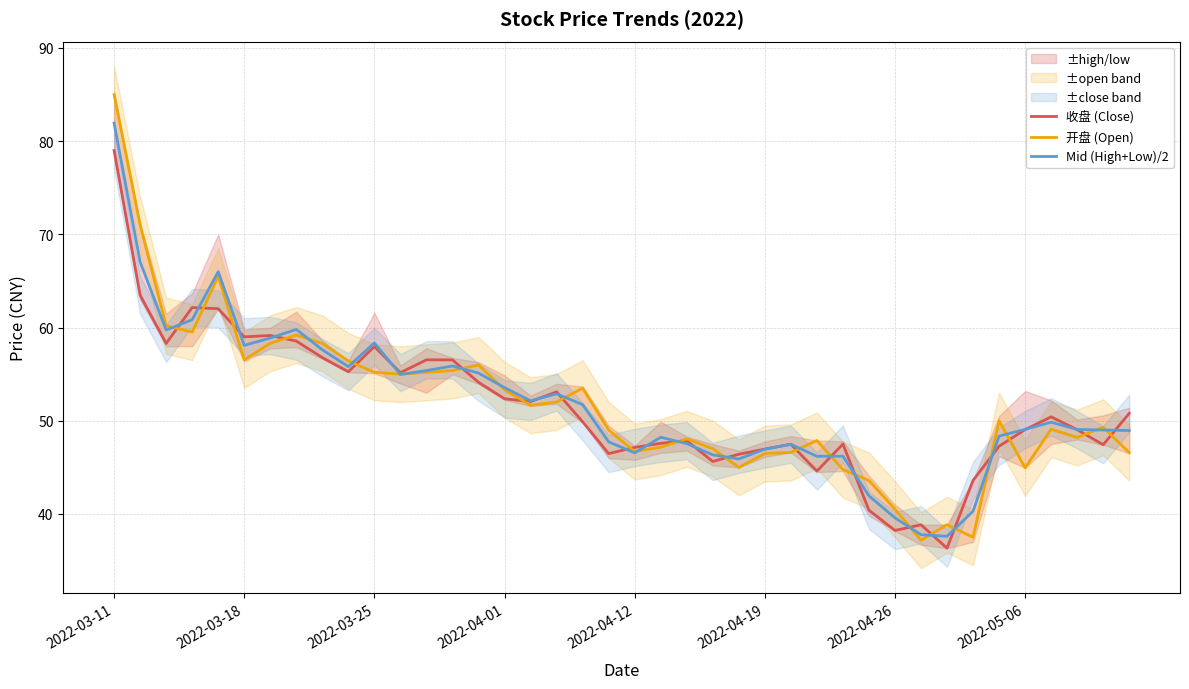

Which series ends up on top after the final intersection of Mid (High+Low)/2 and 收盘 (Close)?

收盘 (Close)